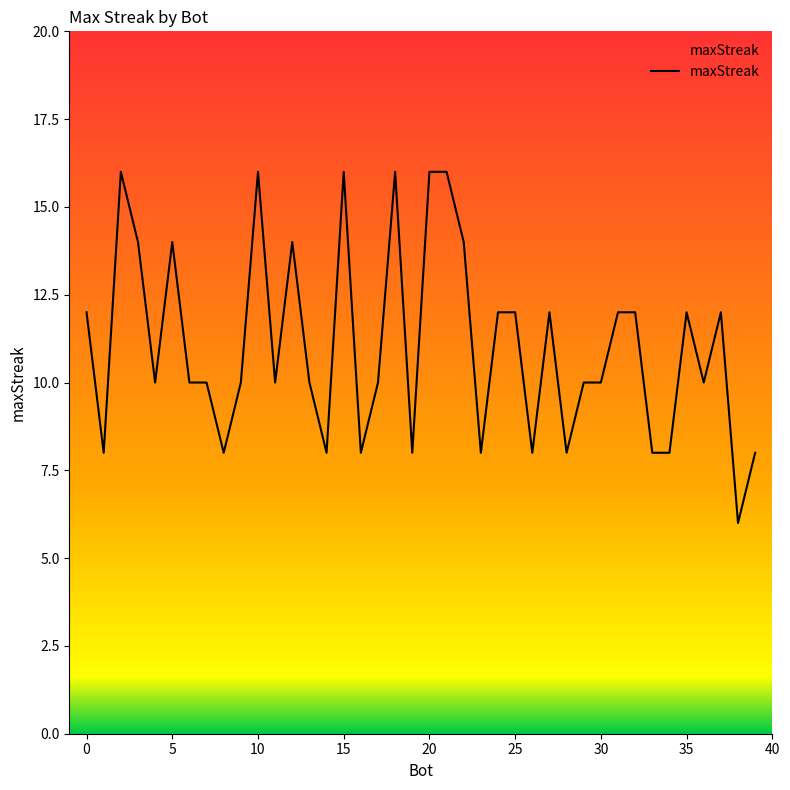

What is the difference between the maximum and minimum values?

10